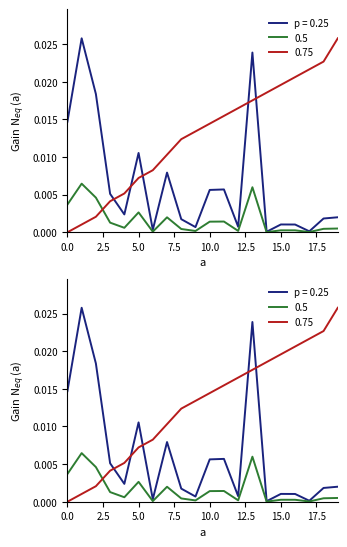

At how many categories does at least one series exceed 0?

20